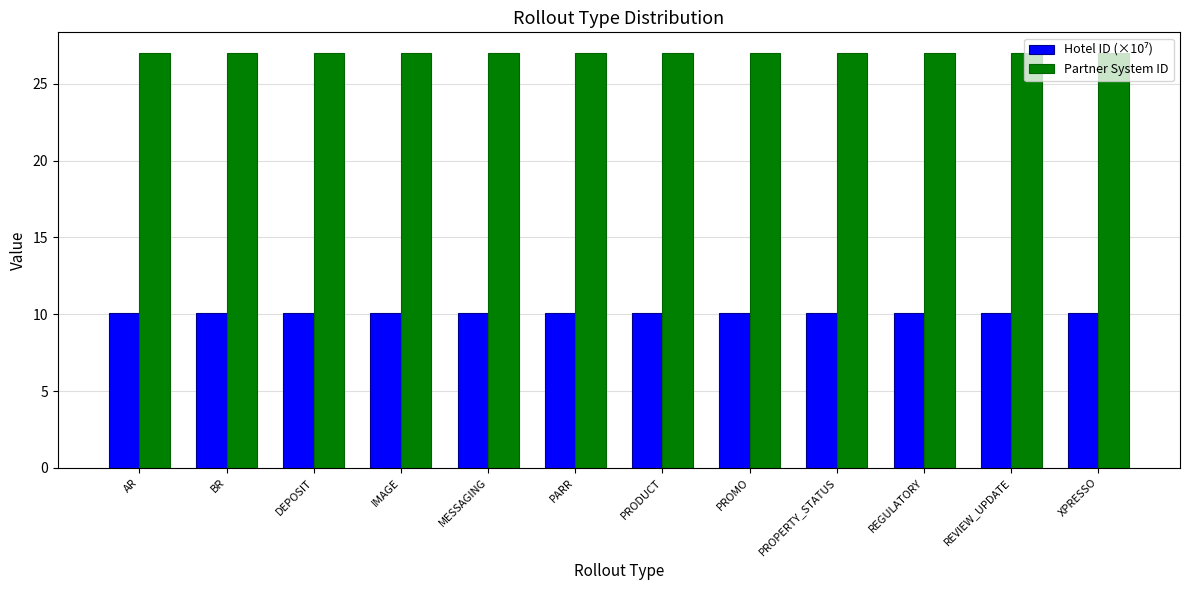

What is the value of the Partner System ID bar at the 7th from the left?

27.0